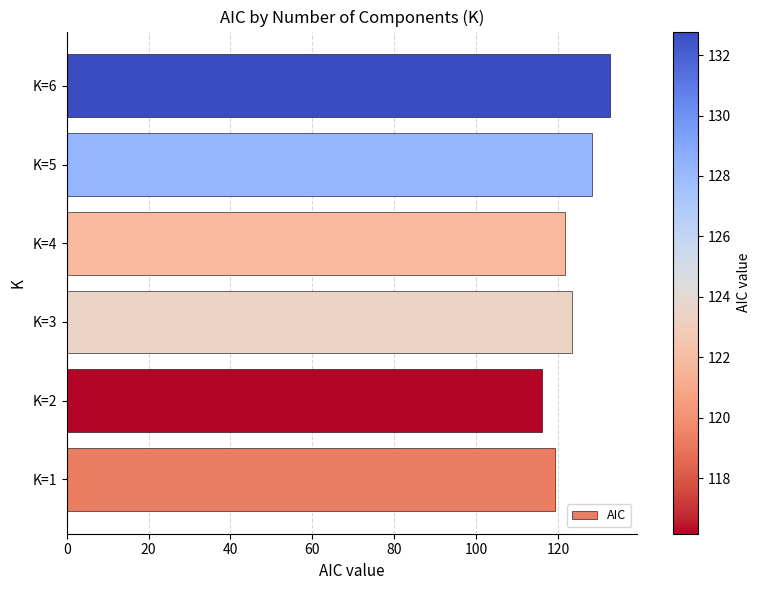

What is the difference between the maximum and second lowest values?

13.5